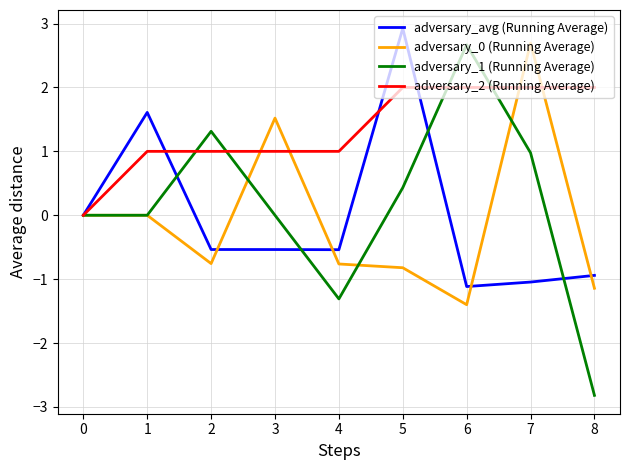

True or false: adversary_avg (Running Average) has a value of -0.5 at 3.

True